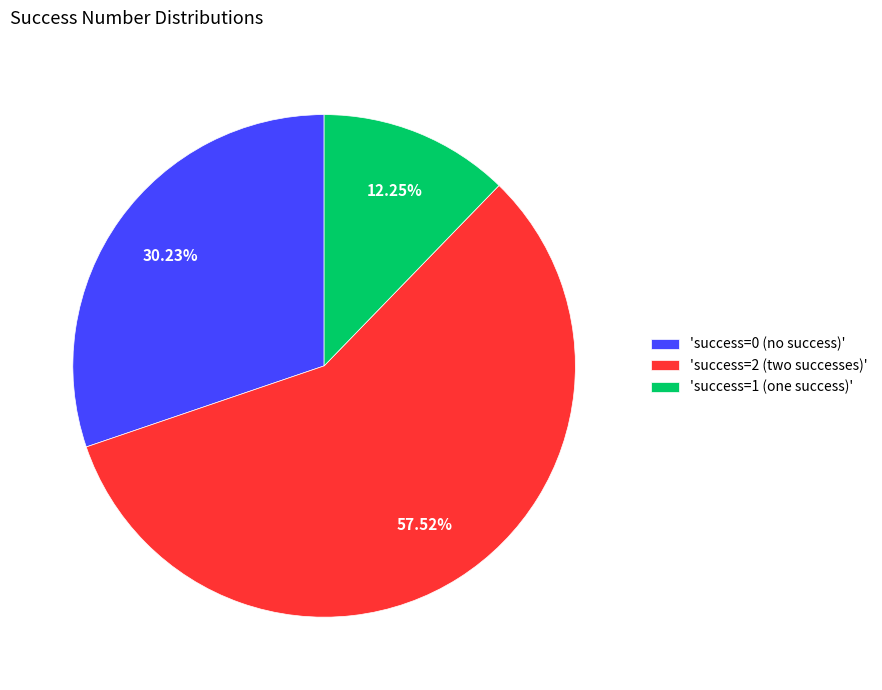

What is the majority slice?

'success=2 (two successes)'